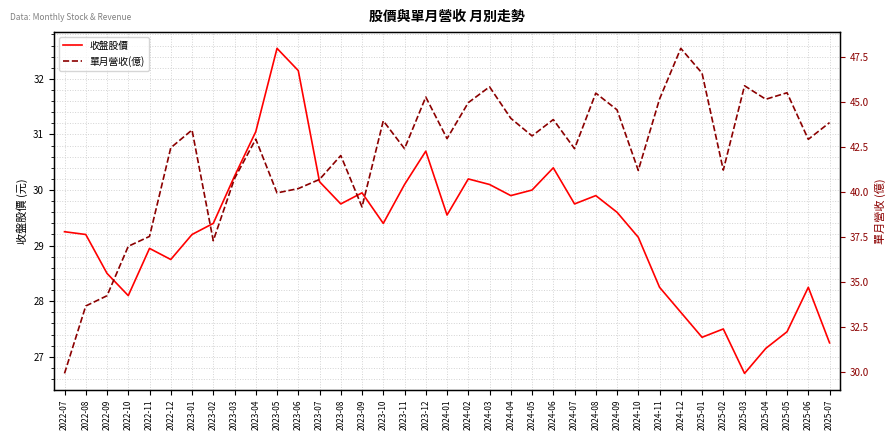

Rank the series by their maximum value, from lowest to highest.

收盤股價, 單月營收(億)